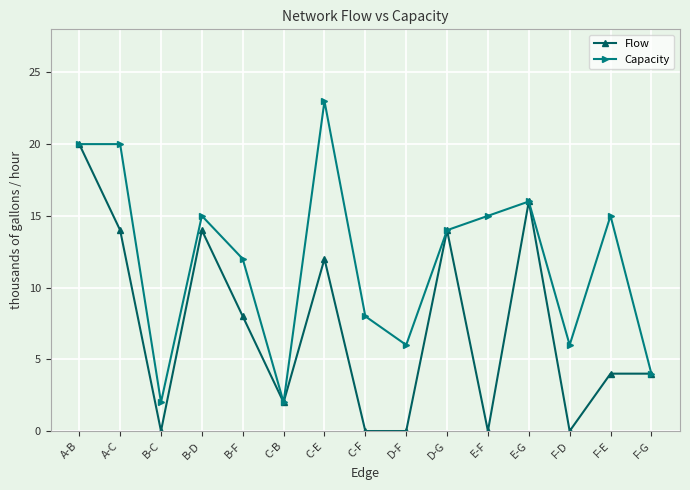

Between A-C and B-D, which series saw the biggest shift?

Capacity